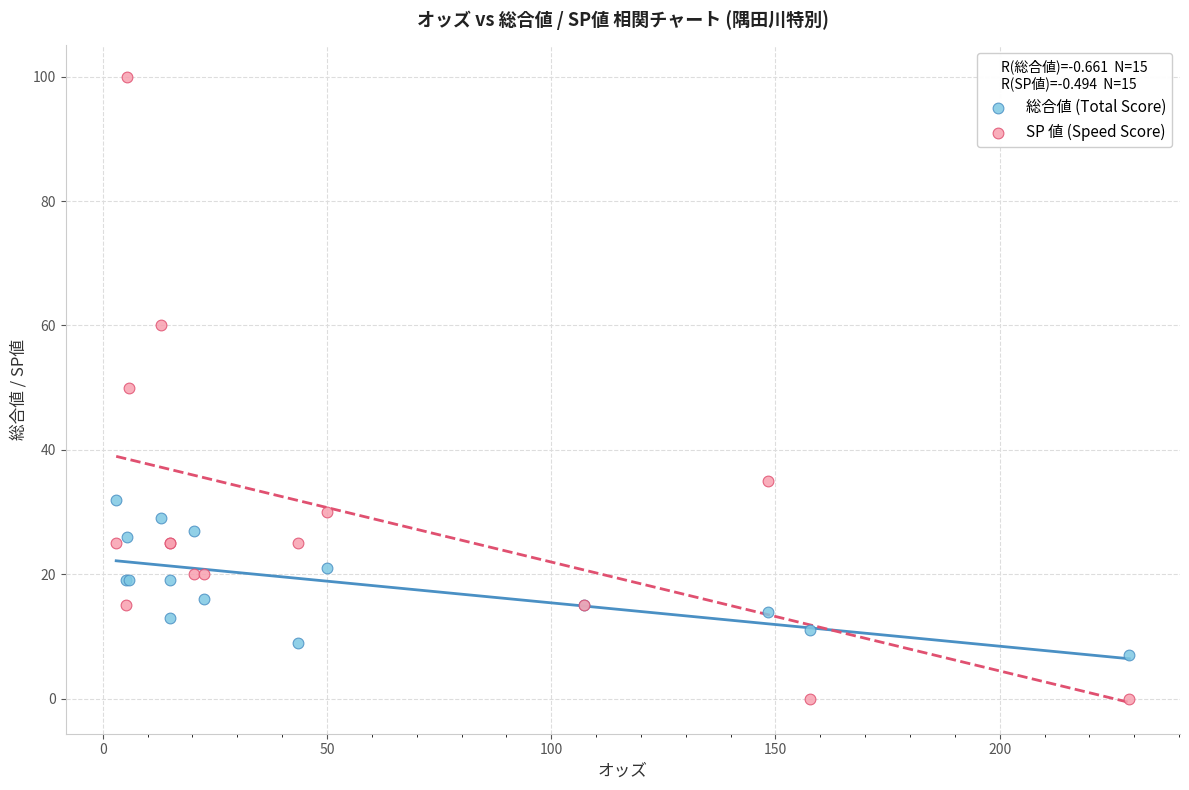

Which series has the largest Y range (max minus min)?

SP 値 (Speed Score)